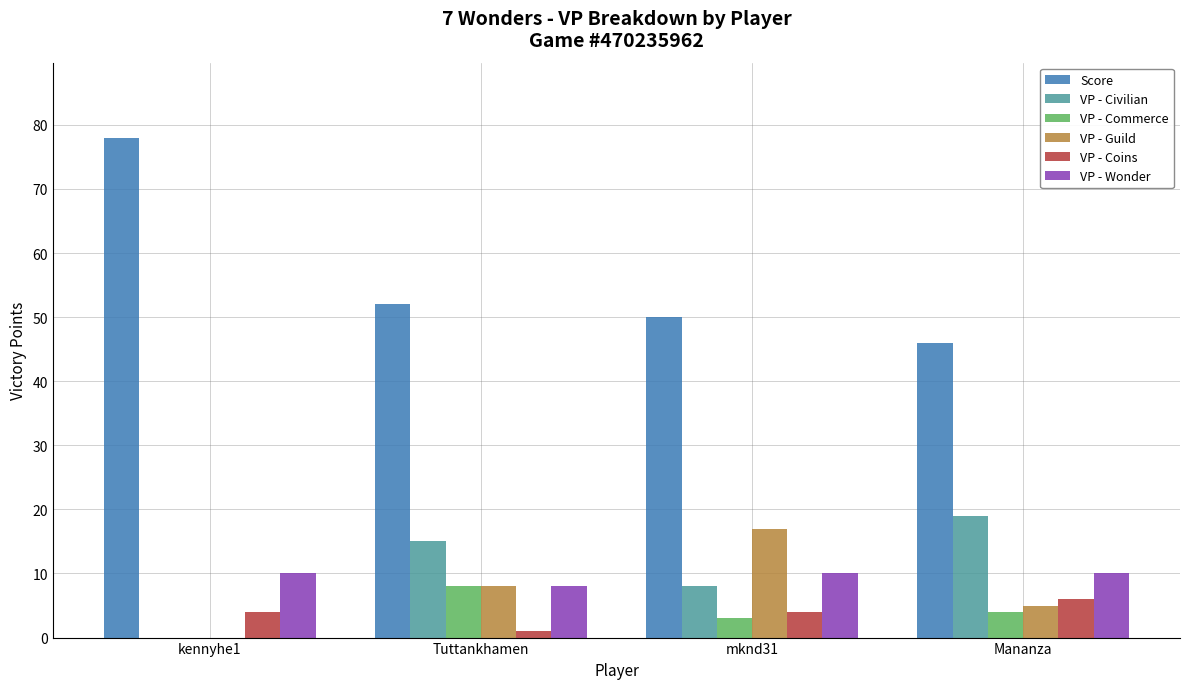

True or false: VP - Guild has a value of 5 at Mananza.

True